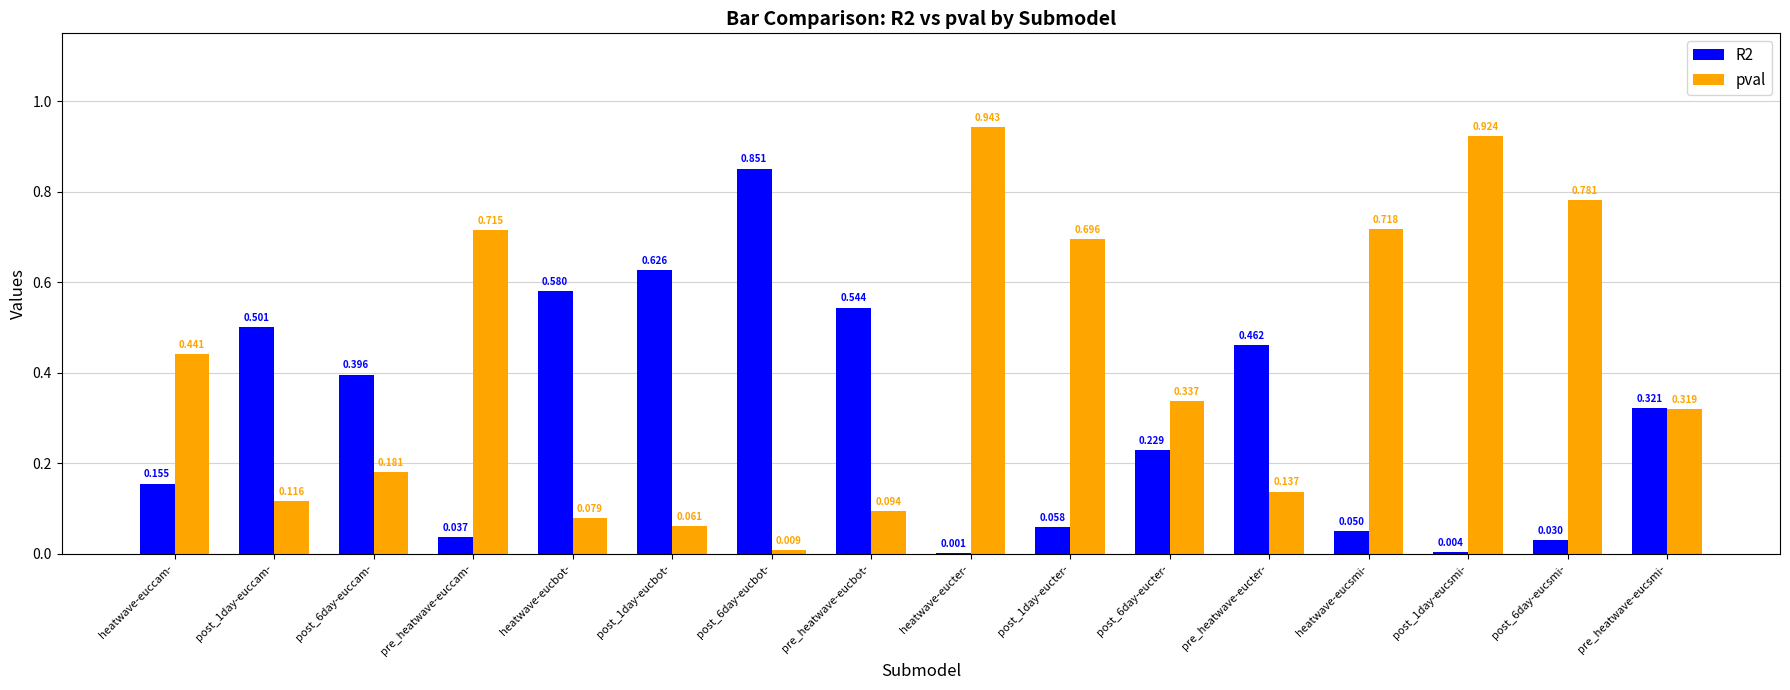

At which label does R2 reach its peak?

post_6day-eucbot-